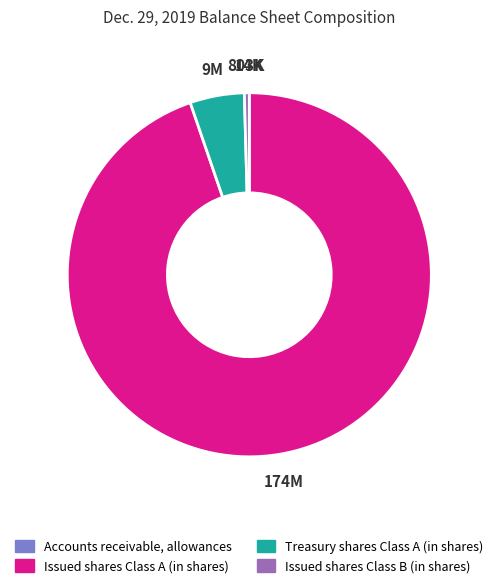

Which has a higher value, Treasury shares Class A (in shares) or Issued shares Class B (in shares)?

Treasury shares Class A (in shares)